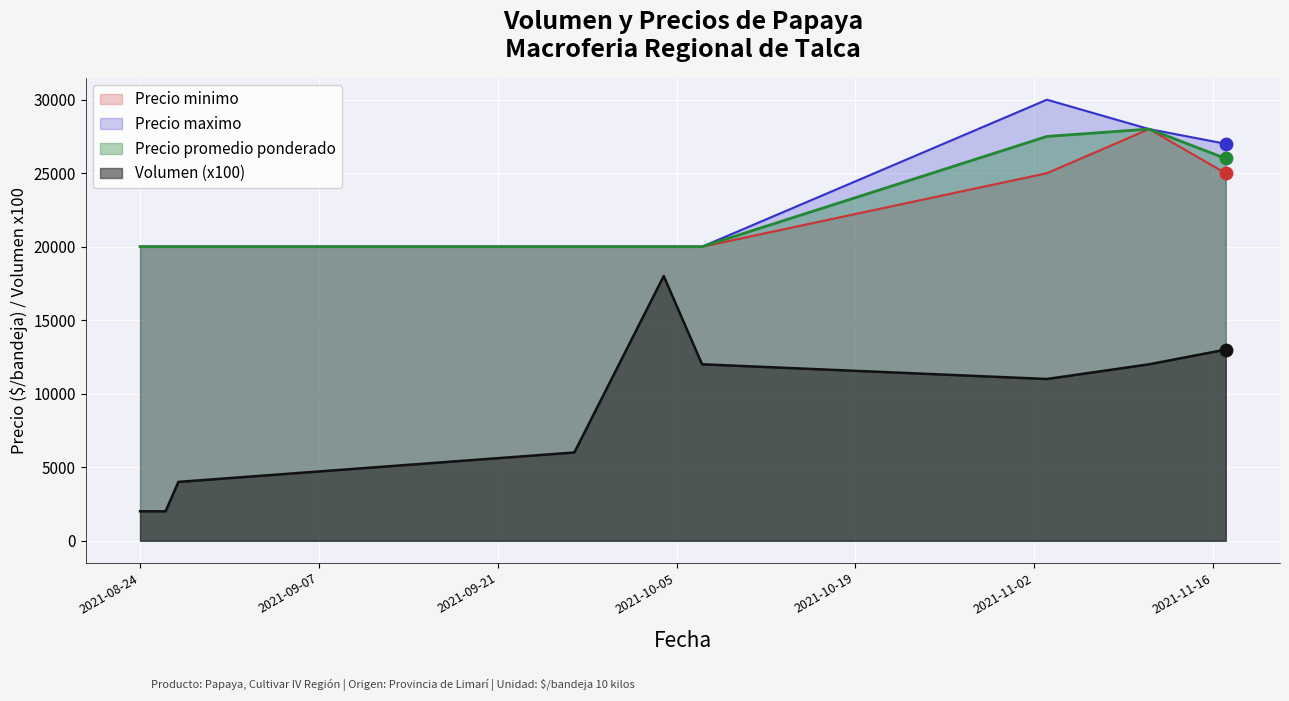

Is the value of Precio promedio ponderado at 2021-08-26 greater than the value of Precio minimo at 2021-10-04?

No